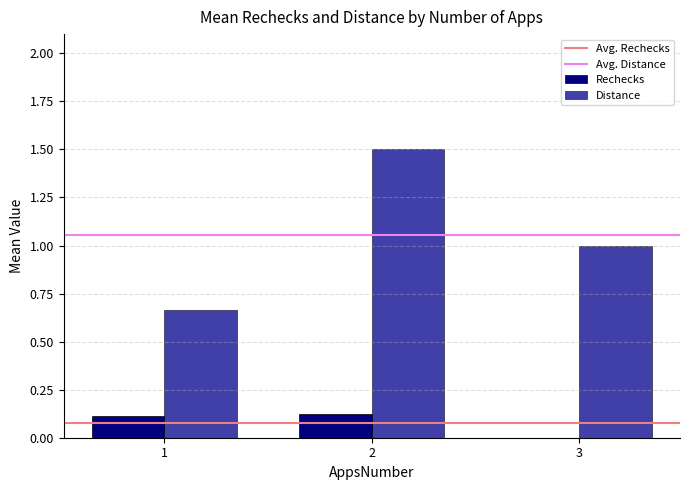

Are the bars horizontal?

No